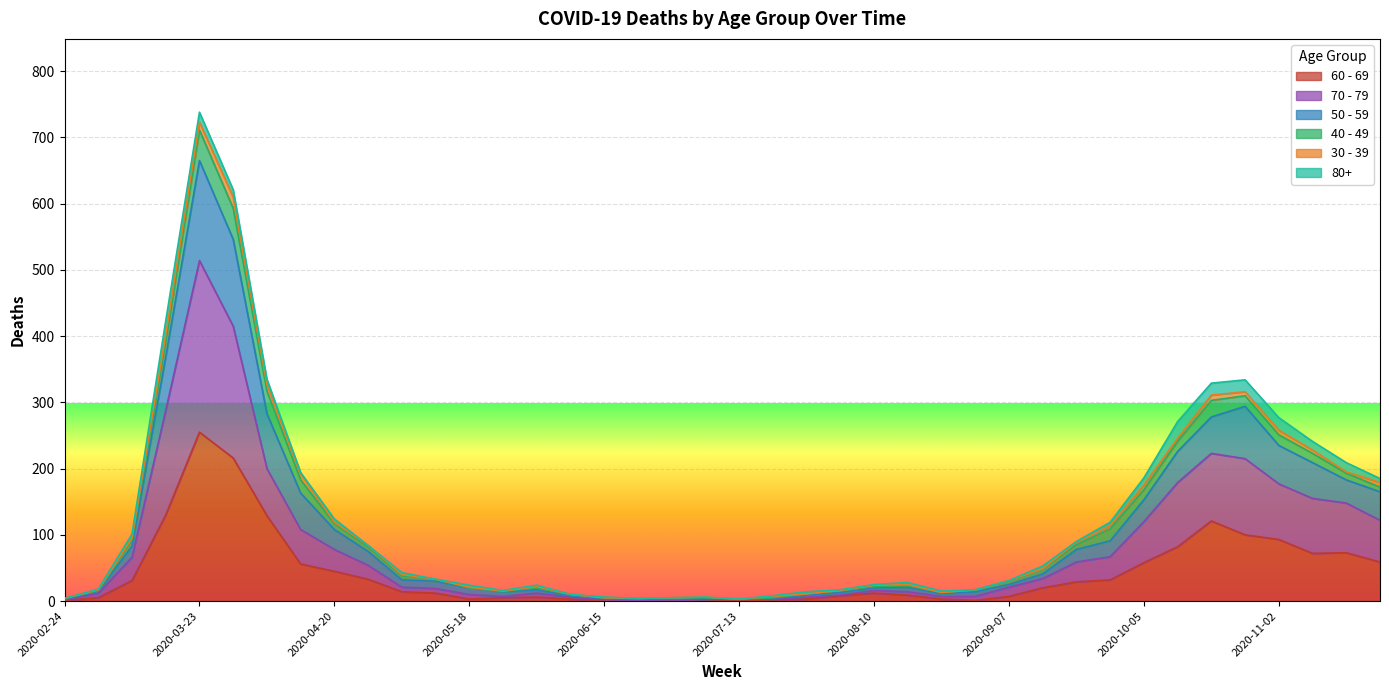

At which category is the sum across all series the highest?

2020-03-23